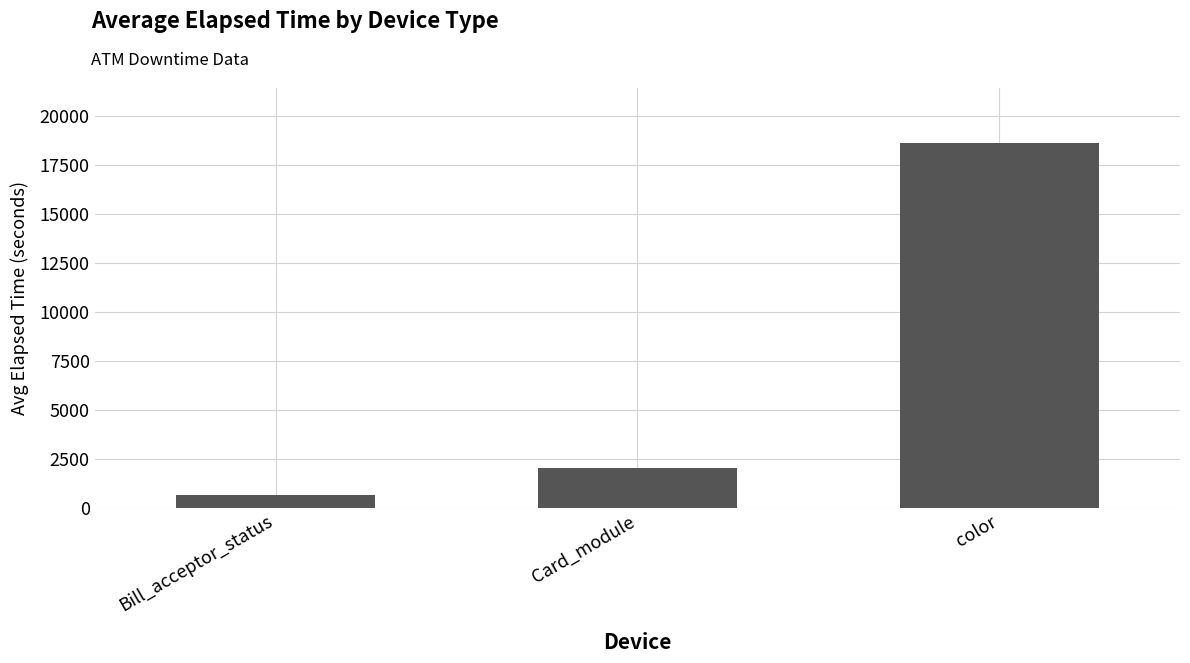

List the labels in order of value, largest first.

color, Card_module, Bill_acceptor_status